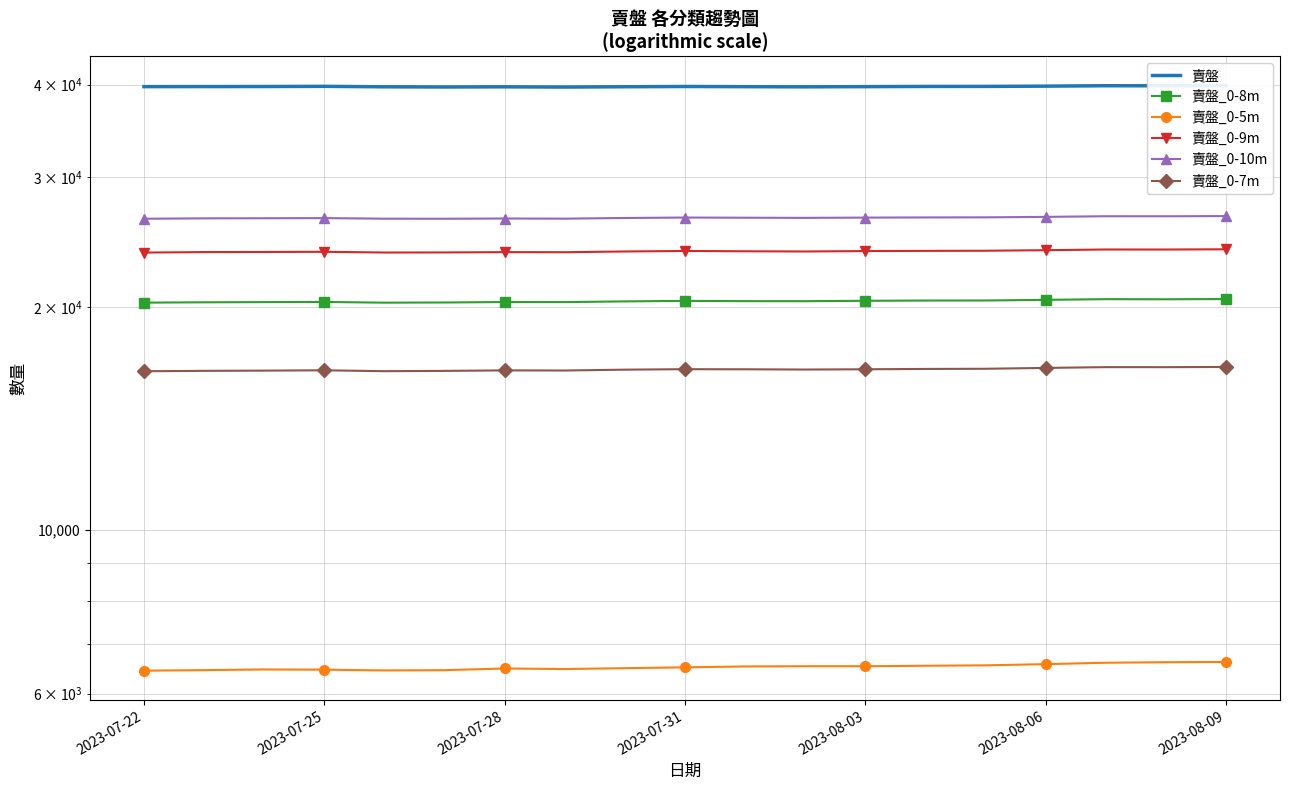

True or false: 賣盤_0-10m and 賣盤_0-7m intersect in this chart.

False